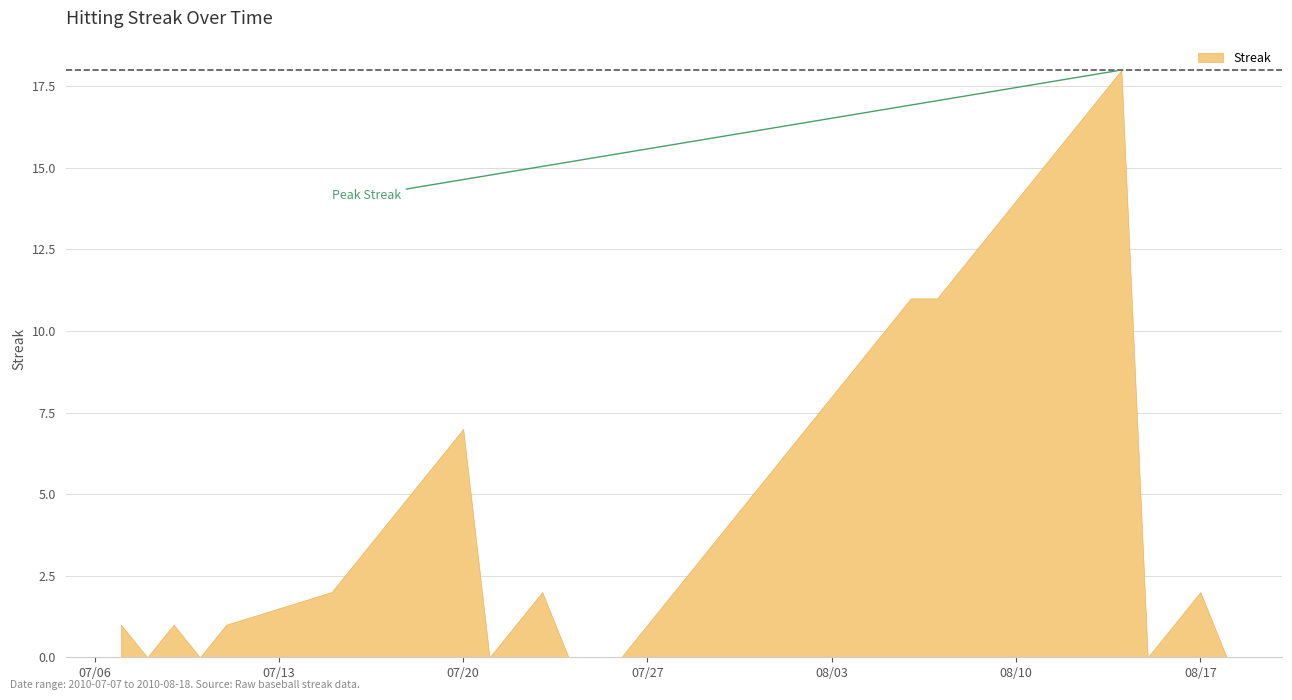

How many values are below 4?

20